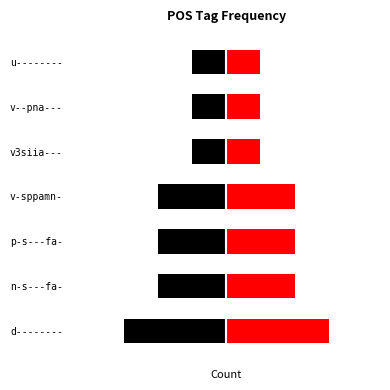

List the labels in order of value, smallest first.

v3siia---, v--pna---, u--------, n-s---fa-, p-s---fa-, v-sppamn-, d--------